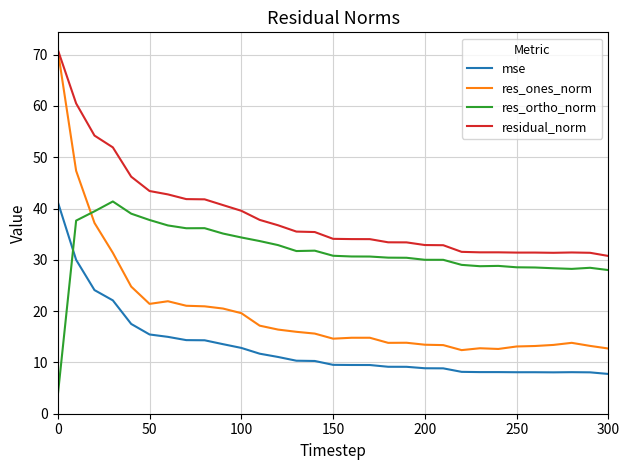

What is the minimum value shown in the chart?

3.5